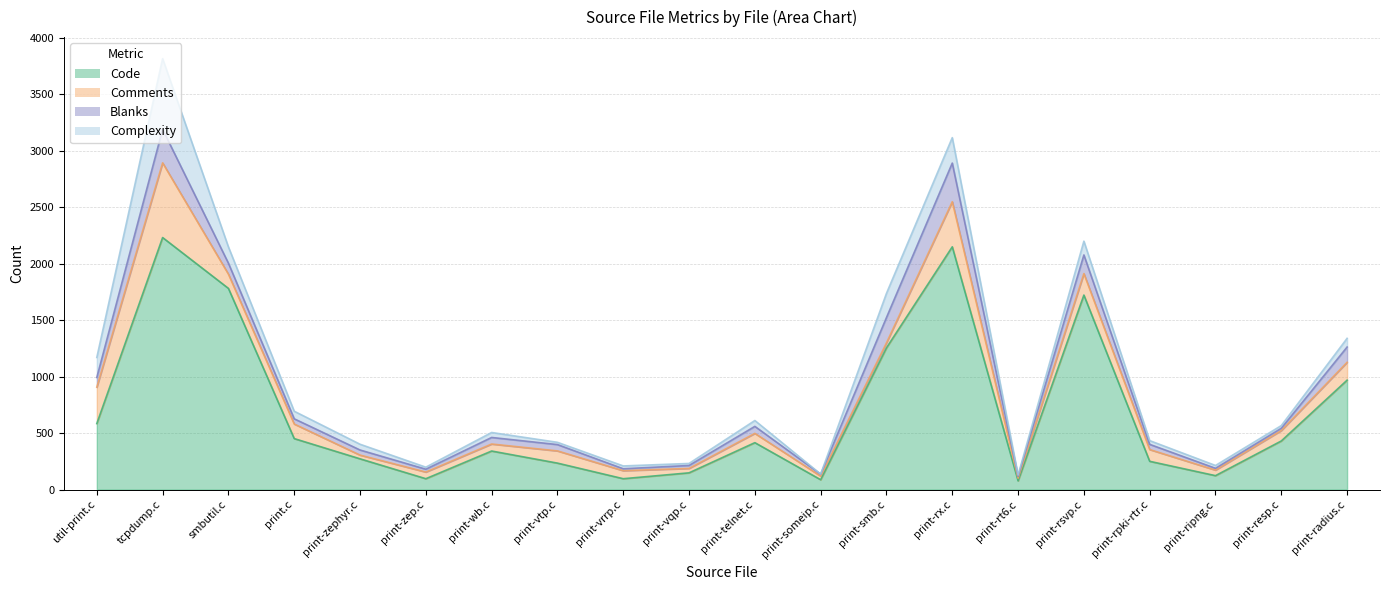

What is the label of the 9th point from the right?

print-someip.c